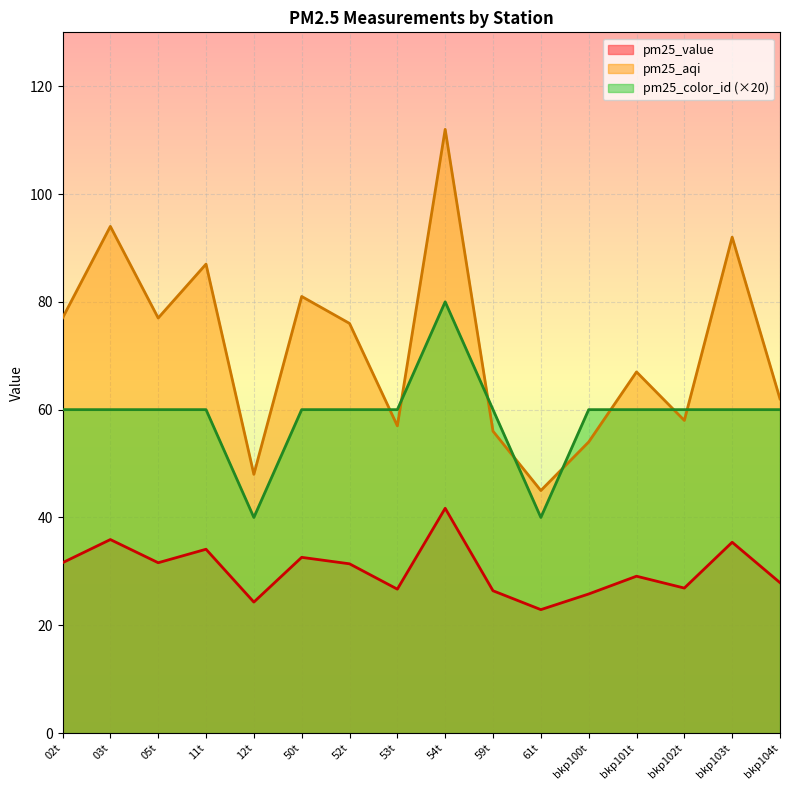

The value of pm25_value at 50t is 55.1. True or false?

False